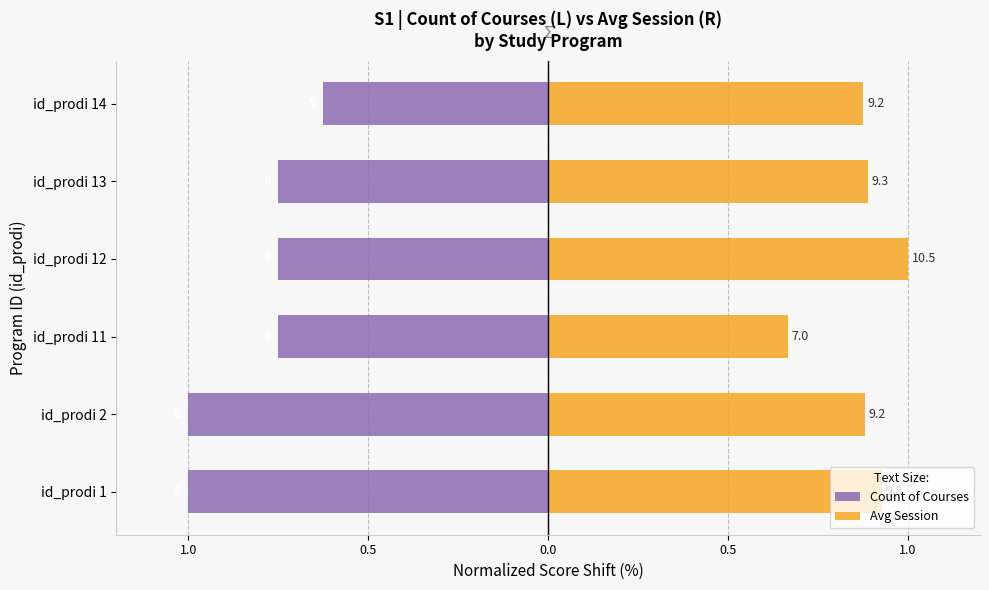

What are all the series names shown in the legend?

Count of Courses, Avg Session